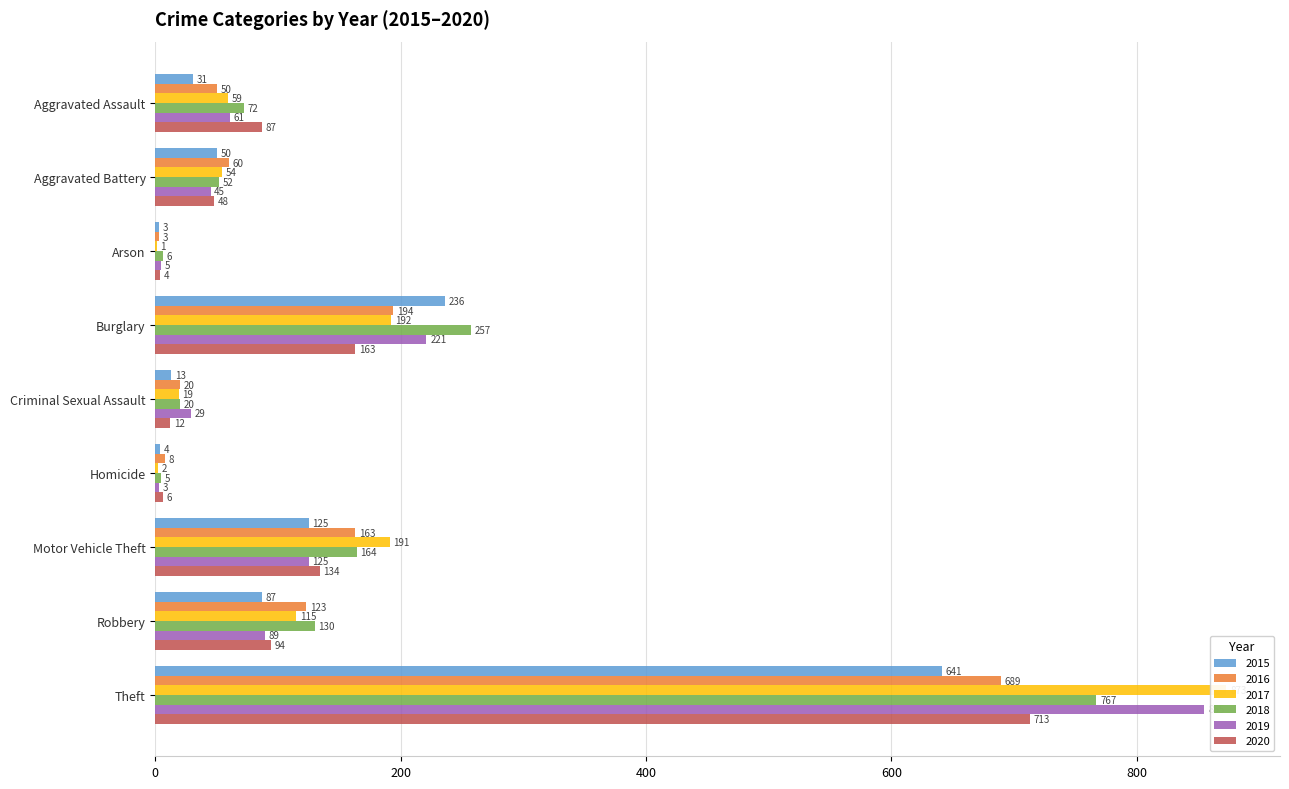

How many values in the 2017 series are below 59?

4